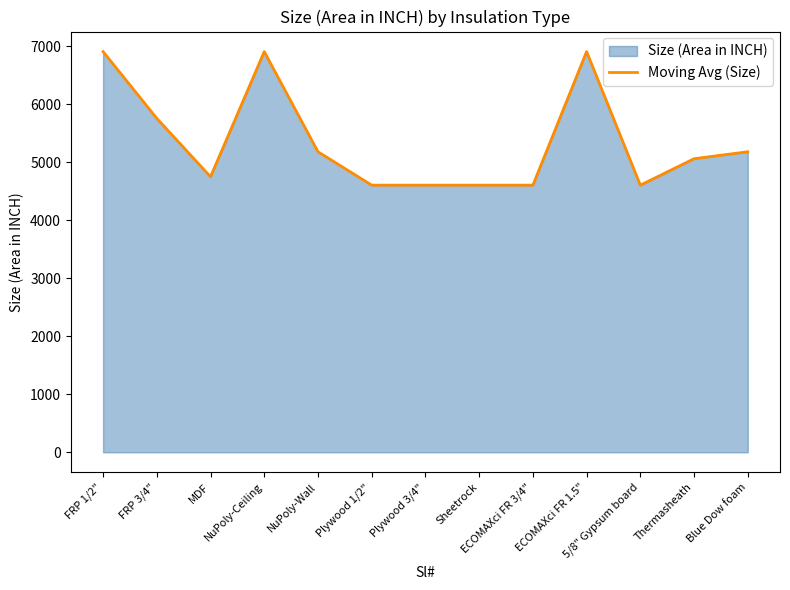

Rank the categories by value from highest to lowest.

FRP 1/2", NuPoly-Ceiling, ECOMAXci FR 1.5", FRP 3/4", NuPoly-Wall, Blue Dow foam, Thermasheath, MDF, Plywood 1/2", Plywood 3/4", Sheetrock, ECOMAXci FR 3/4", 5/8" Gypsum board